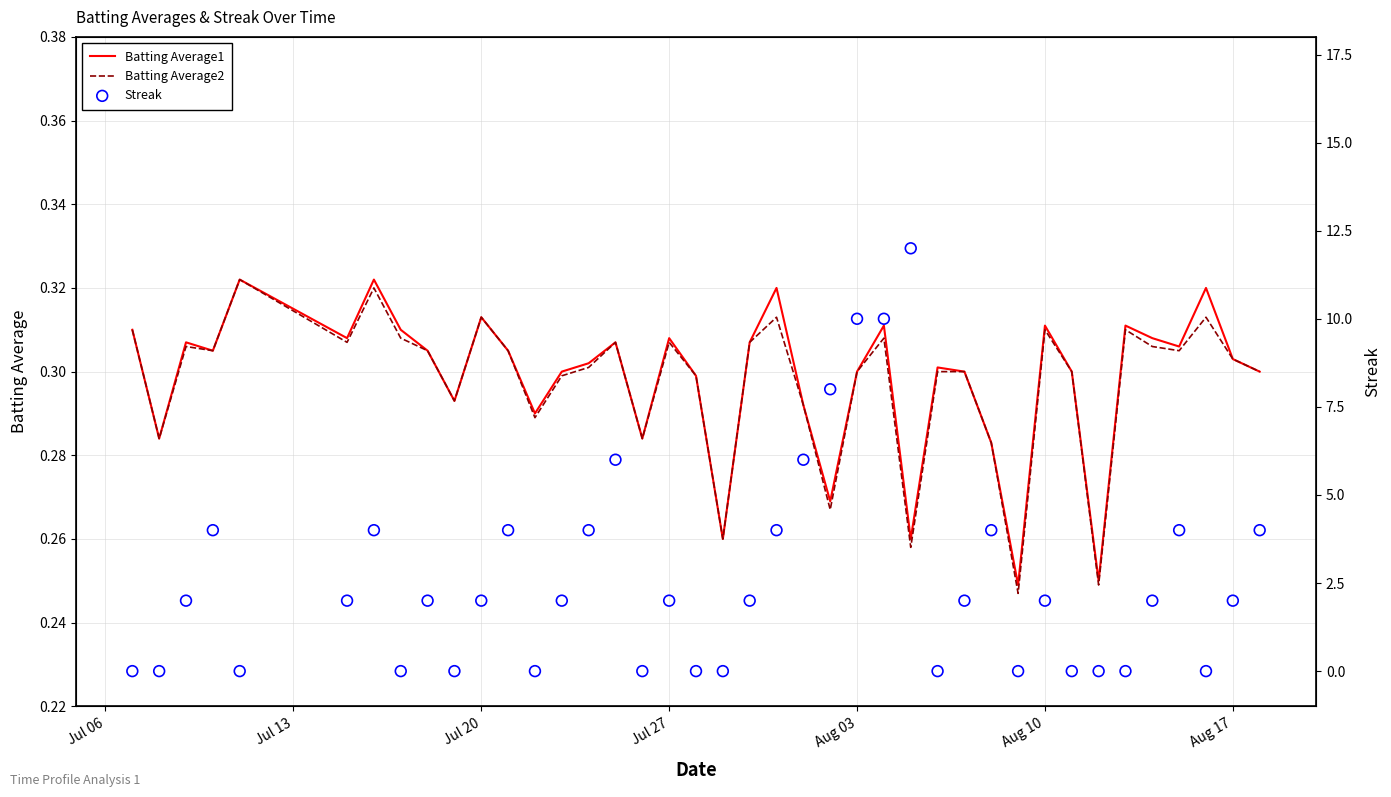

Which series has the largest Y range (max minus min)?

Streak